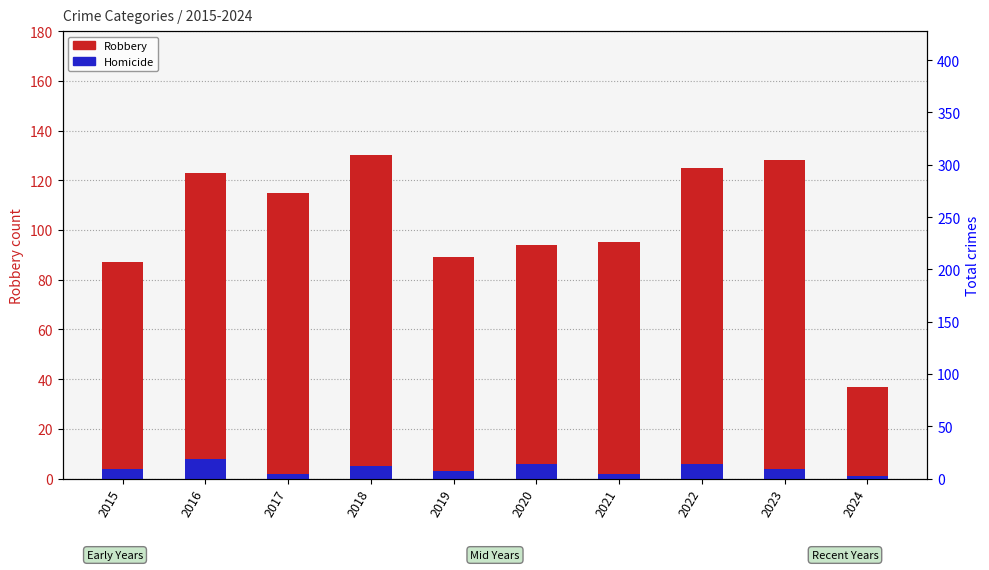

Between 2024 and 2022, which is larger?

2022